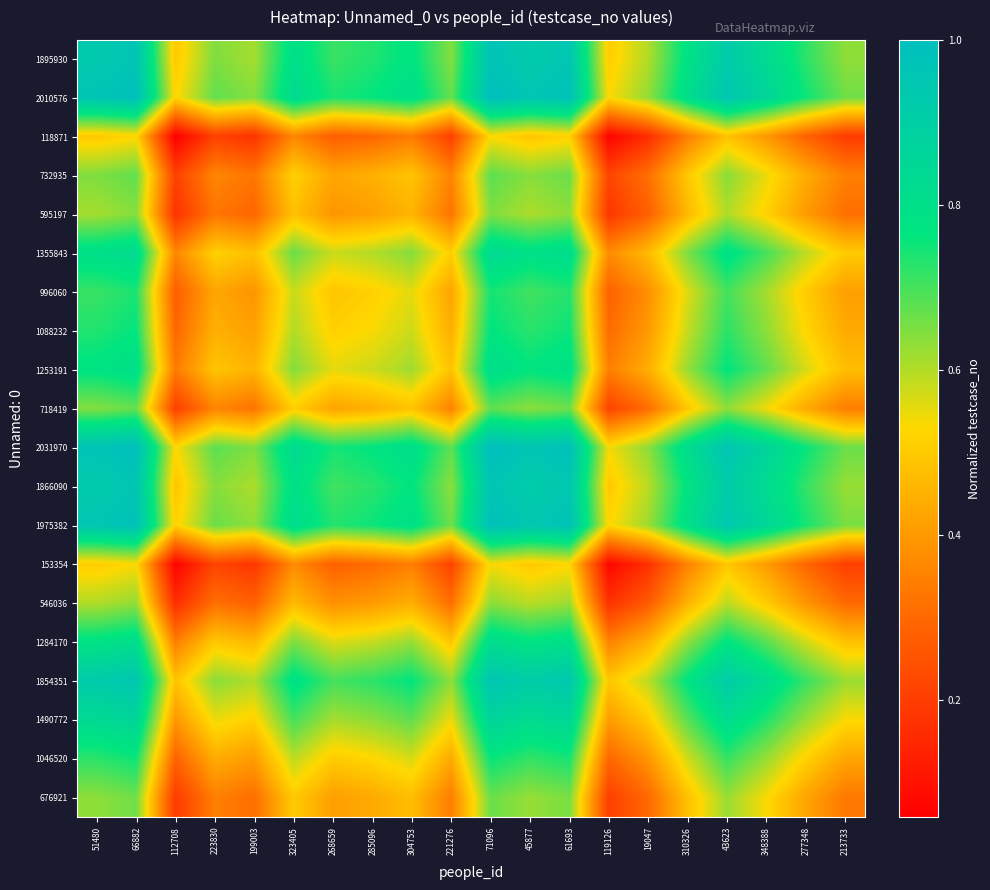

Reading left to right, extract all data points from this chart.

1895930: 51480=0.9	66882=1.0	112708=0.5	223830=0.6	199003=0.6	323405=0.8	268659=0.7	285096=0.7	304753=0.8	221276=0.6	71096=1.0	45877=0.9	61693=1.0	119126=0.5	19047=0.6	310326=0.8	43623=0.9	348388=0.8	277348=0.7	213733=0.6
2010576: 51480=1.0	66882=1.0	112708=0.5	223830=0.7	199003=0.6	323405=0.8	268659=0.7	285096=0.8	304753=0.8	221276=0.7	71096=1.0	45877=1.0	61693=1.0	119126=0.5	19047=0.6	310326=0.8	43623=1.0	348388=0.9	277348=0.8	213733=0.7
118871: 51480=0.5	66882=0.5	112708=0.1	223830=0.2	199003=0.2	323405=0.4	268659=0.3	285096=0.3	304753=0.3	221276=0.2	71096=0.5	45877=0.5	61693=0.5	119126=0.1	19047=0.2	310326=0.3	43623=0.5	348388=0.4	277348=0.3	213733=0.2
732935: 51480=0.6	66882=0.7	112708=0.2	223830=0.4	199003=0.3	323405=0.5	268659=0.4	285096=0.4	304753=0.5	221276=0.4	71096=0.7	45877=0.6	61693=0.7	119126=0.2	19047=0.3	310326=0.5	43623=0.6	348388=0.5	277348=0.4	213733=0.3
595197: 51480=0.6	66882=0.6	112708=0.2	223830=0.3	199003=0.3	323405=0.5	268659=0.4	285096=0.4	304753=0.5	221276=0.3	71096=0.6	45877=0.6	61693=0.6	119126=0.2	19047=0.3	310326=0.5	43623=0.6	348388=0.5	277348=0.4	213733=0.3
1355843: 51480=0.8	66882=0.8	112708=0.4	223830=0.5	199003=0.5	323405=0.7	268659=0.6	285096=0.6	304753=0.6	221276=0.5	71096=0.8	45877=0.8	61693=0.8	119126=0.4	19047=0.5	310326=0.6	43623=0.8	348388=0.7	277348=0.6	213733=0.5
996060: 51480=0.7	66882=0.7	112708=0.3	223830=0.4	199003=0.4	323405=0.6	268659=0.5	285096=0.5	304753=0.6	221276=0.4	71096=0.7	45877=0.7	61693=0.7	119126=0.3	19047=0.4	310326=0.6	43623=0.7	348388=0.6	277348=0.5	213733=0.4
1088232: 51480=0.7	66882=0.8	112708=0.3	223830=0.4	199003=0.4	323405=0.6	268659=0.5	285096=0.5	304753=0.6	221276=0.4	71096=0.8	45877=0.7	61693=0.8	119126=0.3	19047=0.4	310326=0.6	43623=0.7	348388=0.6	277348=0.5	213733=0.4
1253191: 51480=0.8	66882=0.8	112708=0.3	223830=0.5	199003=0.5	323405=0.6	268659=0.6	285096=0.6	304753=0.6	221276=0.5	71096=0.8	45877=0.8	61693=0.8	119126=0.3	19047=0.4	310326=0.6	43623=0.8	348388=0.7	277348=0.6	213733=0.5
718419: 51480=0.6	66882=0.7	112708=0.2	223830=0.4	199003=0.3	323405=0.5	268659=0.4	285096=0.4	304753=0.5	221276=0.4	71096=0.7	45877=0.6	61693=0.7	119126=0.2	19047=0.3	310326=0.5	43623=0.6	348388=0.5	277348=0.4	213733=0.3
2031970: 51480=1.0	66882=1.0	112708=0.5	223830=0.7	199003=0.6	323405=0.8	268659=0.7	285096=0.8	304753=0.8	221276=0.7	71096=1.0	45877=1.0	61693=1.0	119126=0.5	19047=0.6	310326=0.8	43623=1.0	348388=0.9	277348=0.8	213733=0.7
1866090: 51480=0.9	66882=1.0	112708=0.5	223830=0.6	199003=0.6	323405=0.8	268659=0.7	285096=0.7	304753=0.8	221276=0.6	71096=1.0	45877=0.9	61693=0.9	119126=0.5	19047=0.6	310326=0.8	43623=0.9	348388=0.8	277348=0.7	213733=0.6
1975382: 51480=1.0	66882=1.0	112708=0.5	223830=0.7	199003=0.6	323405=0.8	268659=0.7	285096=0.8	304753=0.8	221276=0.7	71096=1.0	45877=0.9	61693=1.0	119126=0.5	19047=0.6	310326=0.8	43623=0.9	348388=0.9	277348=0.7	213733=0.7
153354: 51480=0.5	66882=0.5	112708=0.1	223830=0.2	199003=0.2	323405=0.4	268659=0.3	285096=0.3	304753=0.3	221276=0.2	71096=0.5	45877=0.5	61693=0.5	119126=0.1	19047=0.2	310326=0.4	43623=0.5	348388=0.4	277348=0.3	213733=0.2
546036: 51480=0.6	66882=0.6	112708=0.2	223830=0.3	199003=0.3	323405=0.5	268659=0.4	285096=0.4	304753=0.4	221276=0.3	71096=0.6	45877=0.6	61693=0.6	119126=0.2	19047=0.3	310326=0.5	43623=0.6	348388=0.5	277348=0.4	213733=0.3
1284170: 51480=0.8	66882=0.8	112708=0.3	223830=0.5	199003=0.5	323405=0.6	268659=0.6	285096=0.6	304753=0.6	221276=0.5	71096=0.8	45877=0.8	61693=0.8	119126=0.4	19047=0.5	310326=0.6	43623=0.8	348388=0.7	277348=0.6	213733=0.5
1854351: 51480=0.9	66882=1.0	112708=0.5	223830=0.6	199003=0.6	323405=0.8	268659=0.7	285096=0.7	304753=0.8	221276=0.6	71096=1.0	45877=0.9	61693=0.9	119126=0.5	19047=0.6	310326=0.8	43623=0.9	348388=0.8	277348=0.7	213733=0.6
1490772: 51480=0.8	66882=0.9	112708=0.4	223830=0.5	199003=0.5	323405=0.7	268659=0.6	285096=0.6	304753=0.7	221276=0.5	71096=0.9	45877=0.8	61693=0.9	119126=0.4	19047=0.5	310326=0.7	43623=0.8	348388=0.7	277348=0.6	213733=0.5
1046520: 51480=0.7	66882=0.8	112708=0.3	223830=0.4	199003=0.4	323405=0.6	268659=0.5	285096=0.5	304753=0.6	221276=0.4	71096=0.8	45877=0.7	61693=0.7	119126=0.3	19047=0.4	310326=0.6	43623=0.7	348388=0.6	277348=0.5	213733=0.4
676921: 51480=0.6	66882=0.7	112708=0.2	223830=0.3	199003=0.3	323405=0.5	268659=0.4	285096=0.4	304753=0.5	221276=0.3	71096=0.7	45877=0.6	61693=0.7	119126=0.2	19047=0.3	310326=0.5	43623=0.6	348388=0.5	277348=0.4	213733=0.3